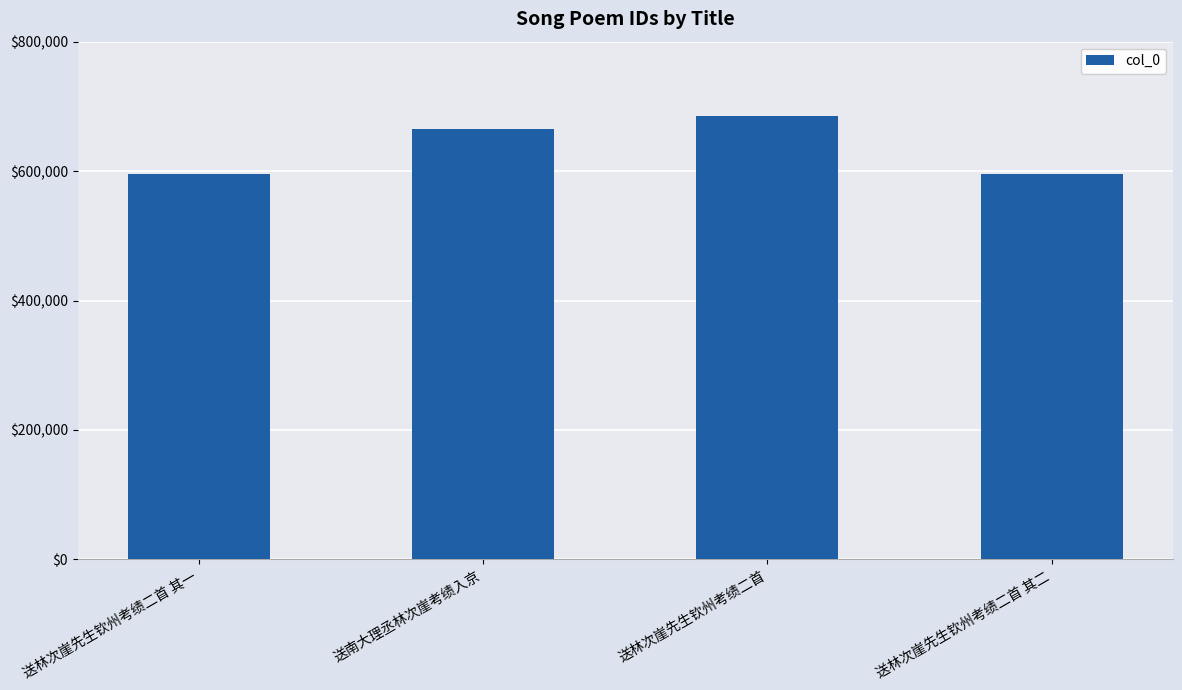

What is the ratio of the value at 送林次崖先生钦州考绩二首 其一 to the value at 送林次崖先生钦州考绩二首 其二?

1.0